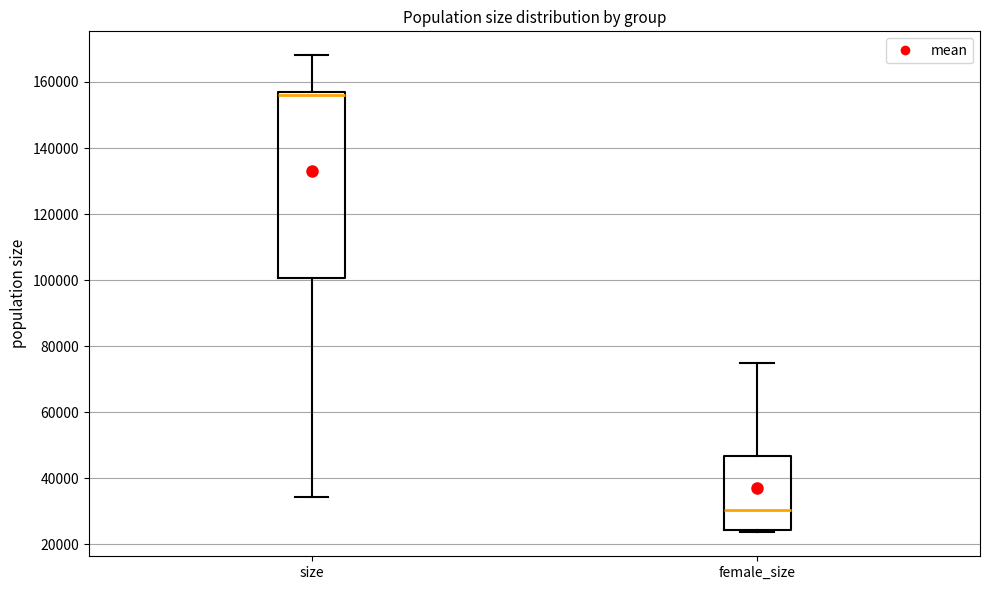

Where is the lower edge of the box for size on the y-axis? The values are not printed on the chart, so give them approximately, as read against the axis.

100000